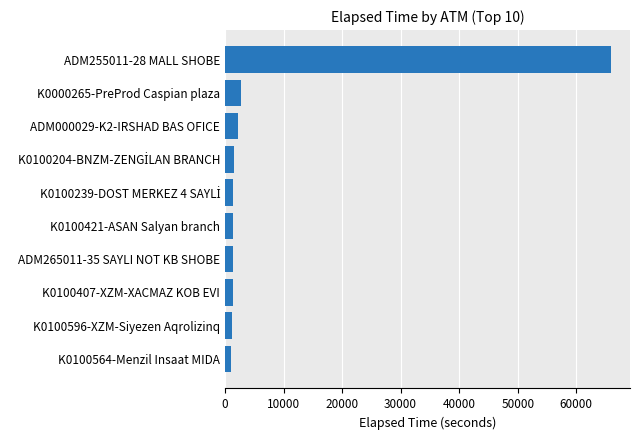

What is the greatest value displayed?

65879